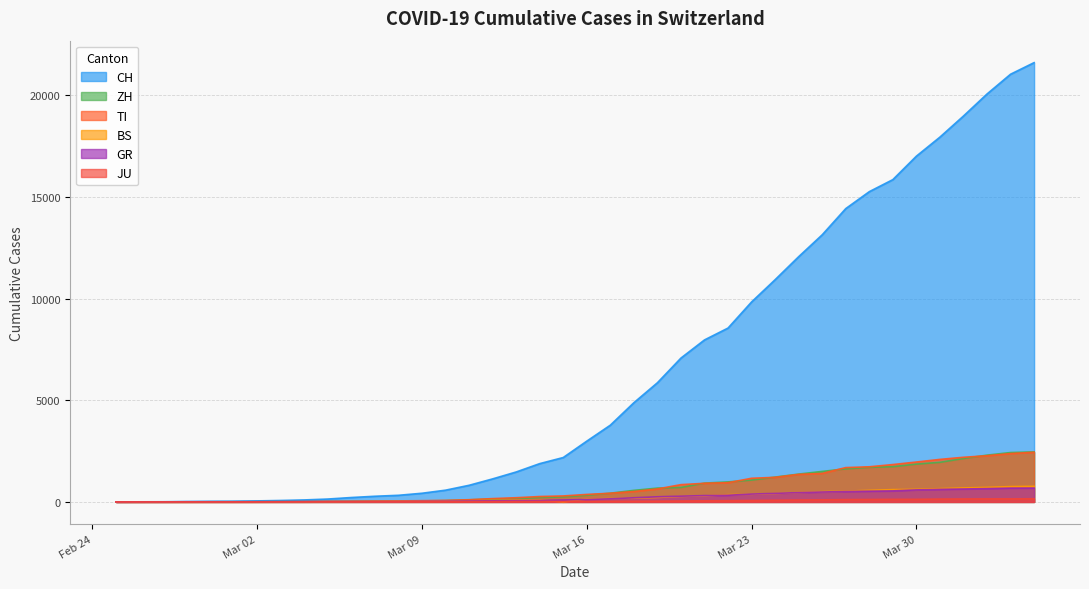

Which series has the largest total across all categories?

CH